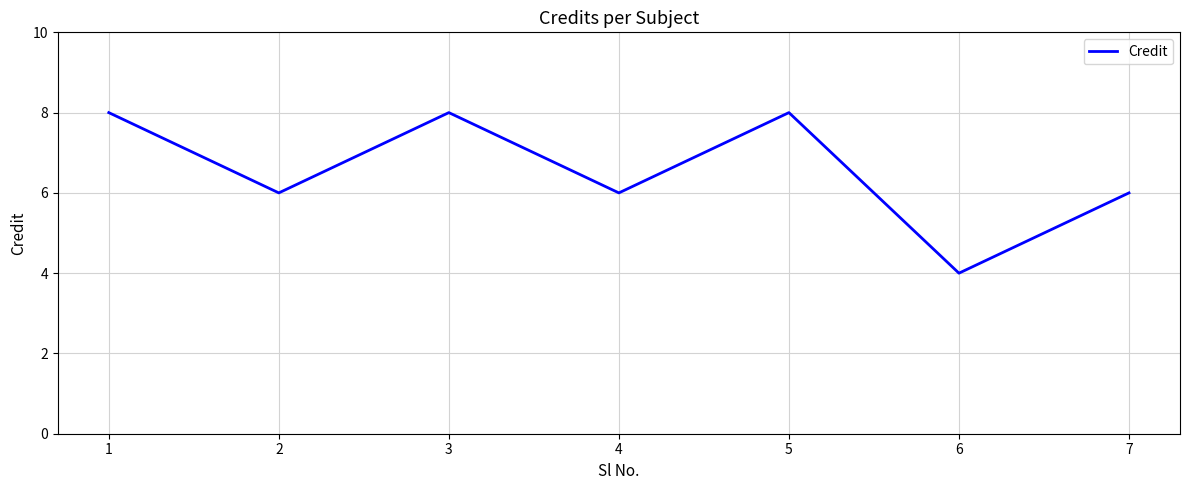

What is the difference between the maximum and minimum values?

4